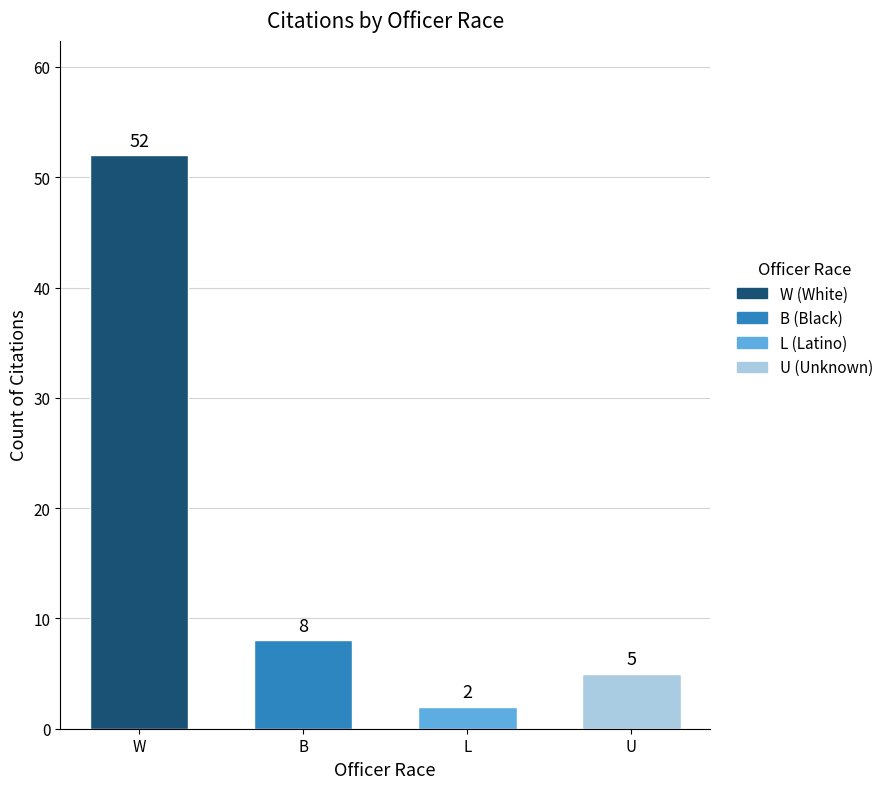

Where does the data first go above 8?

W